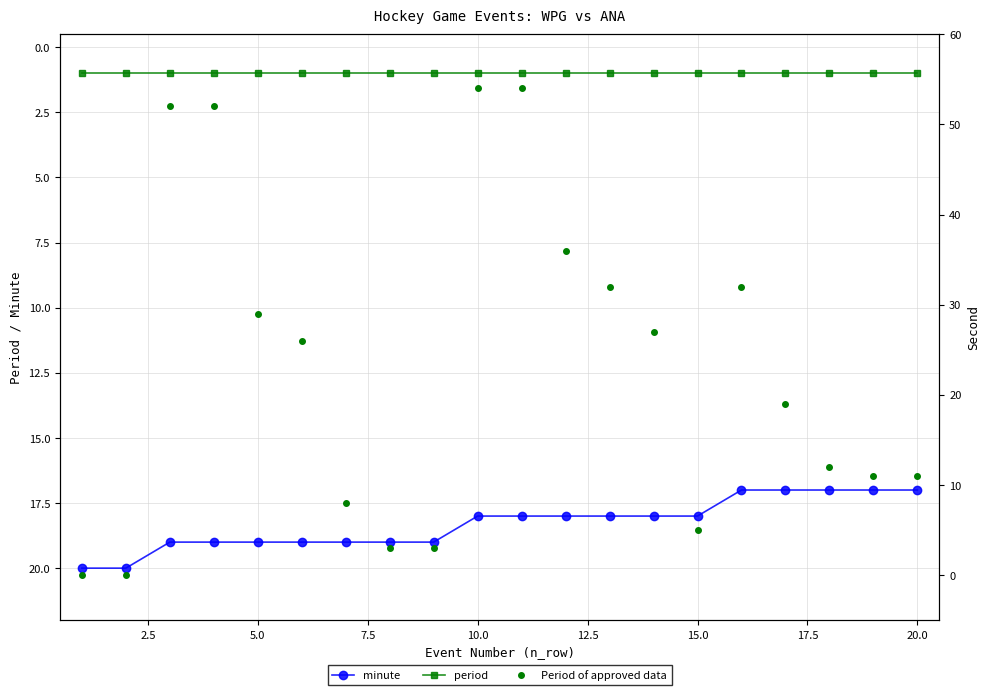

True or false: minute and period intersect in this chart.

False